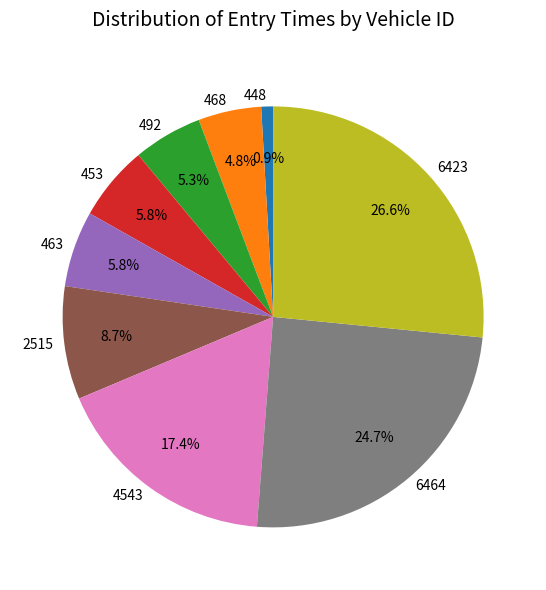

To the nearest percent, what percentage of the pie is 453?

6%